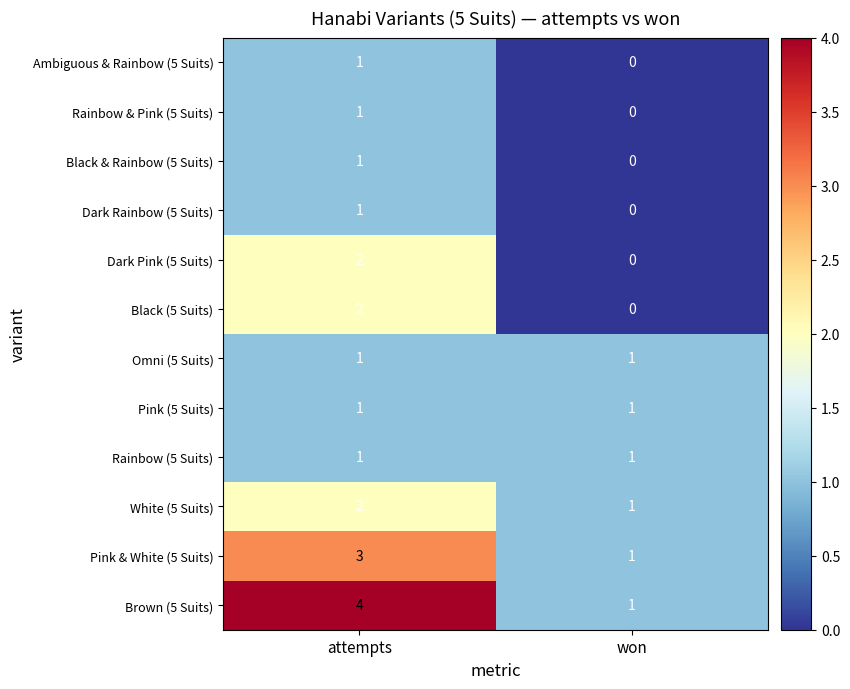

Which series has the largest range (max minus min)?

Brown (5 Suits)